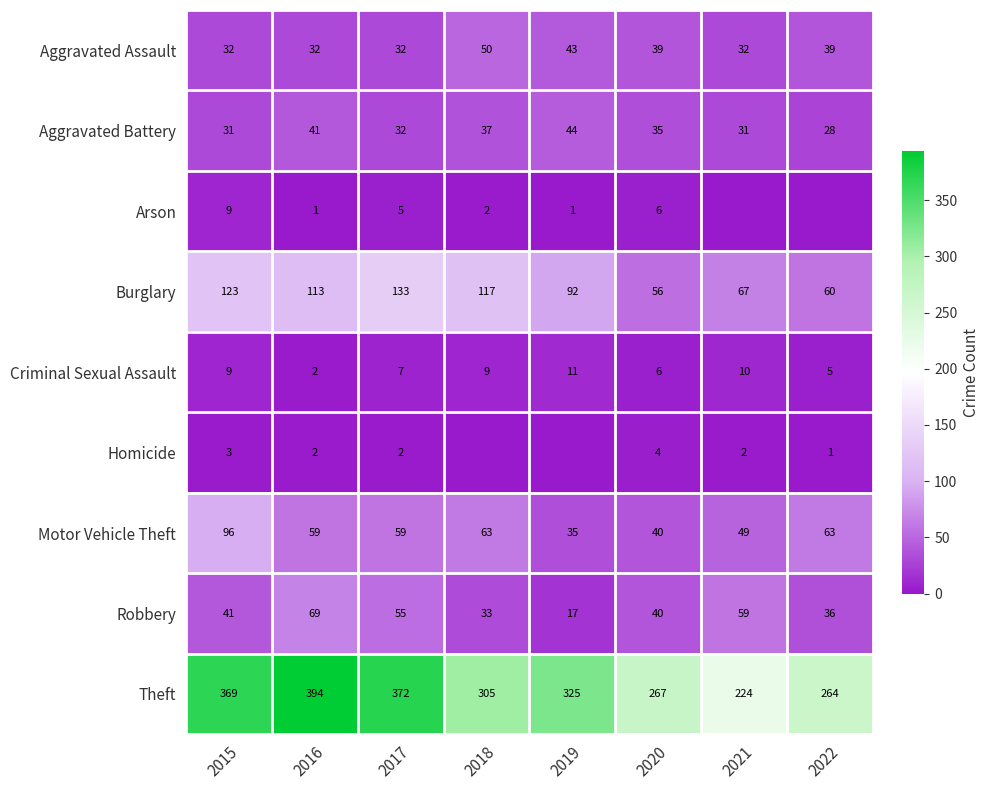

What is the lowest value of the Motor Vehicle Theft series?

35